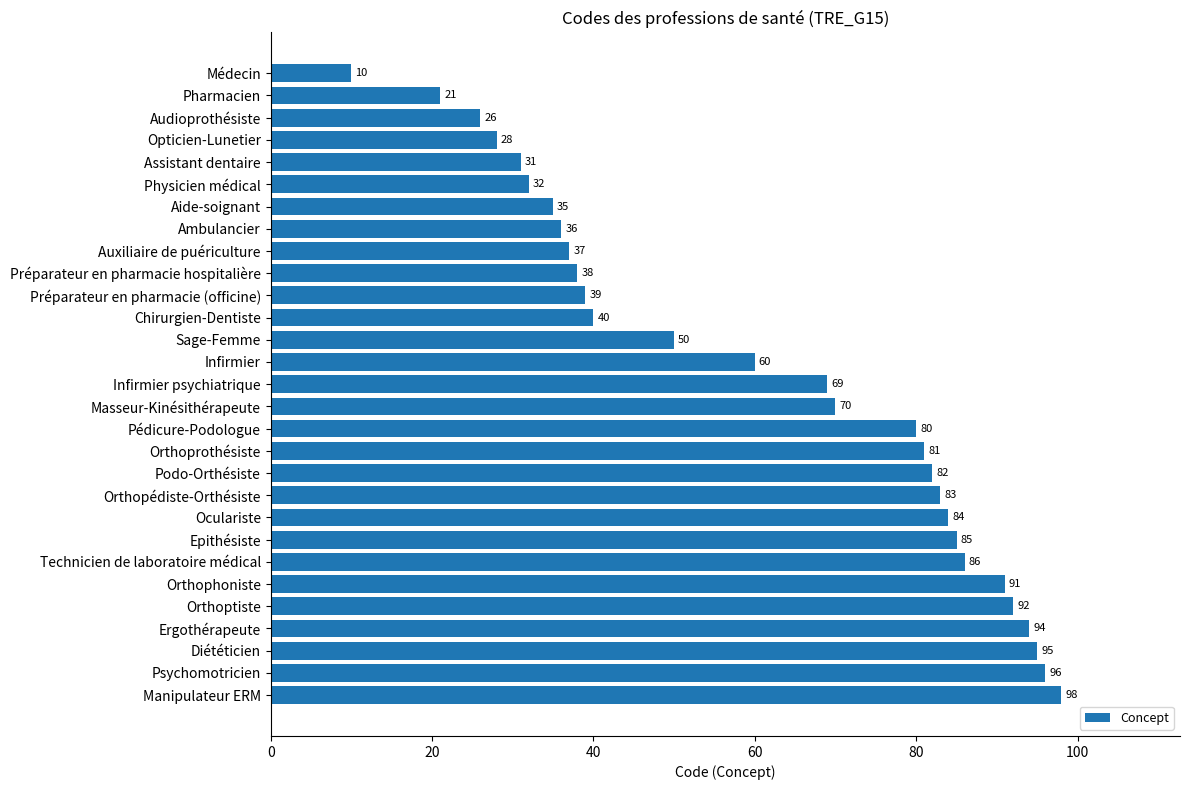

How many series are shown in this chart?

1